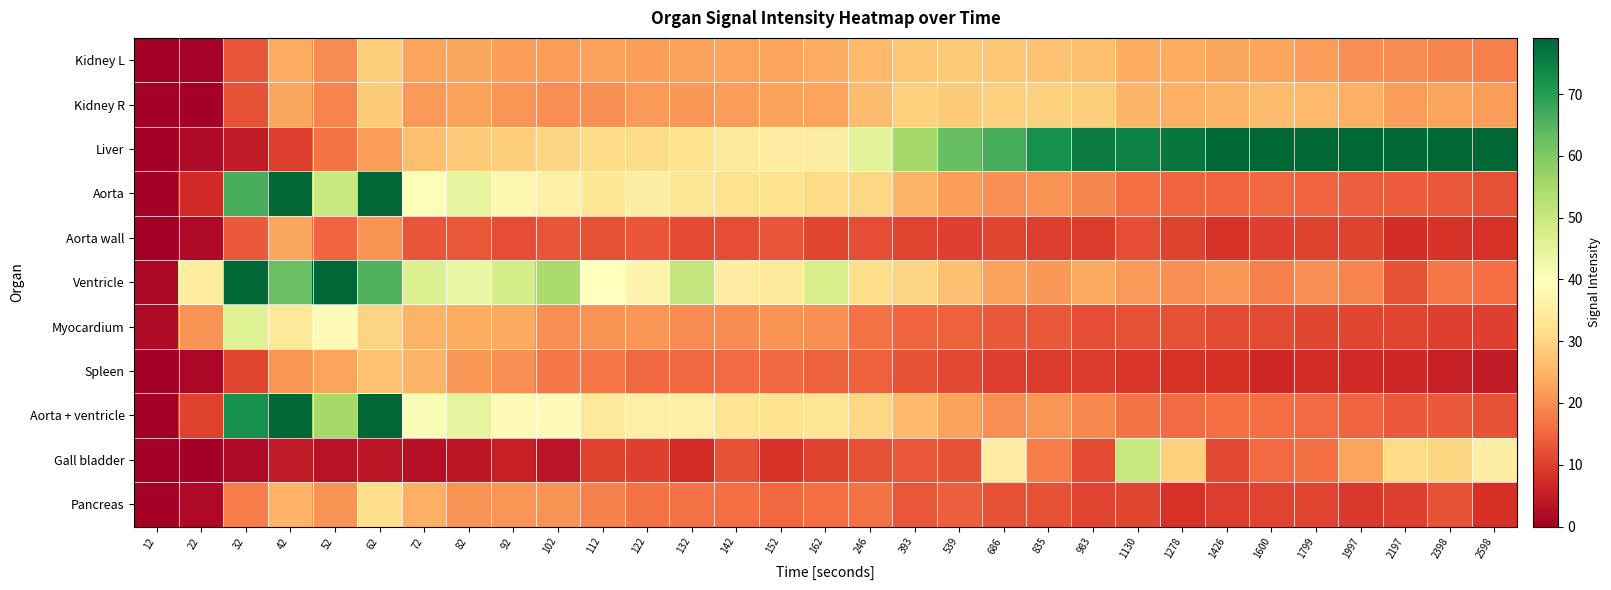

Reading left to right, list all the values displayed in this chart.

Kidney L: 12=0.0	22=0.4	32=12.9	42=23.8	52=19.7	62=28.8	72=22.9	82=23.1	92=22.0	102=21.9	112=22.3	122=22.0	132=22.5	142=22.8	152=22.6	162=23.6	246=25.9	393=27.8	539=28.1	686=27.8	835=27.2	983=26.3	1130=24.0	1278=24.0	1426=22.9	1600=22.7	1799=21.7	1997=20.2	2197=19.6	2398=18.9	2598=18.5
Kidney R: 12=0.0	22=0.1	32=12.5	42=23.0	52=18.7	62=28.5	72=21.4	82=22.4	92=20.9	102=20.0	112=20.4	122=21.5	132=21.1	142=21.7	152=22.3	162=22.6	246=26.0	393=29.0	539=28.4	686=29.3	835=29.6	983=28.9	1130=25.2	1278=24.3	1426=24.8	1600=26.1	1799=25.9	1997=24.4	2197=21.9	2398=22.7	2598=21.6
Liver: 12=0.1	22=1.9	32=4.5	42=9.6	52=16.9	62=21.9	72=26.5	82=28.4	92=28.9	102=29.8	112=31.1	122=31.0	132=32.5	142=33.7	152=34.9	162=35.3	246=45.3	393=55.3	539=62.8	686=66.6	835=72.1	983=75.9	1130=74.9	1278=76.5	1426=79.0	1600=79.9	1799=81.0	1997=82.3	2197=81.4	2398=79.6	2598=78.8
Aorta: 12=0.0	22=7.0	32=66.2	42=81.2	52=49.8	62=85.1	72=40.2	82=44.7	92=37.7	102=36.1	112=33.5	122=35.3	132=33.5	142=32.5	152=32.3	162=31.0	246=30.3	393=25.3	539=21.9	686=19.8	835=20.7	983=18.9	1130=16.4	1278=15.0	1426=15.0	1600=15.4	1799=14.9	1997=14.1	2197=13.7	2398=13.1	2598=12.2
Aorta wall: 12=0.0	22=1.6	32=13.4	42=23.0	52=15.0	62=20.4	72=13.0	82=13.1	92=12.0	102=13.0	112=12.2	122=12.9	132=11.6	142=11.7	152=12.9	162=11.1	246=11.8	393=10.6	539=9.9	686=11.0	835=9.9	983=9.4	1130=12.0	1278=10.3	1426=8.6	1600=10.2	1799=10.2	1997=10.3	2197=7.7	2398=8.4	2598=8.0
Ventricle: 12=1.4	22=34.8	32=116.2	42=62.6	52=91.6	62=65.2	72=46.4	82=43.8	92=47.9	102=54.8	112=39.6	122=36.9	132=50.4	142=35.0	152=34.2	162=47.6	246=31.6	393=29.8	539=26.6	686=22.3	835=21.1	983=23.2	1130=21.4	1278=19.8	1426=20.8	1600=18.4	1799=19.9	1997=18.5	2197=12.5	2398=17.2	2598=16.0
Myocardium: 12=1.9	22=20.6	32=46.1	42=34.0	52=38.6	62=29.7	72=24.7	82=24.0	92=23.2	102=20.1	112=20.6	122=20.9	132=19.7	142=19.7	152=20.6	162=20.0	246=16.4	393=14.9	539=14.4	686=13.5	835=13.3	983=12.0	1130=12.6	1278=12.4	1426=11.5	1600=11.5	1799=11.0	1997=10.9	2197=10.8	2398=10.1	2598=10.1
Spleen: 12=0.0	22=1.5	32=10.9	42=20.8	52=22.8	62=27.1	72=25.0	82=21.1	92=20.0	102=17.1	112=17.1	122=15.3	132=15.2	142=15.5	152=15.4	162=14.3	246=14.4	393=12.5	539=11.3	686=10.2	835=9.5	983=9.4	1130=8.8	1278=8.0	1426=7.8	1600=6.6	1799=7.4	1997=6.9	2197=6.7	2398=5.3	2598=4.7
Aorta + ventricle: 12=0.2	22=10.4	32=72.0	42=79.1	52=55.1	62=82.9	72=41.0	82=44.7	92=38.9	102=38.4	112=34.2	122=35.5	132=35.6	142=32.9	152=32.7	162=33.2	246=30.4	393=25.8	539=22.5	686=20.1	835=20.8	983=19.4	1130=17.0	1278=15.6	1426=15.8	1600=15.8	1799=15.5	1997=14.7	2197=13.6	2398=13.6	2598=12.5
Gall bladder: 12=0.0	22=0.0	32=1.7	42=4.6	52=3.2	62=3.8	72=3.0	82=3.7	92=5.4	102=3.5	112=10.4	122=10.1	132=7.2	142=12.2	152=8.6	162=10.3	246=12.1	393=13.1	539=12.4	686=35.2	835=17.9	983=11.6	1130=50.3	1278=29.2	1426=11.3	1600=15.6	1799=16.3	1997=22.7	2197=31.1	2398=30.3	2598=35.3
Pancreas: 12=0.0	22=1.6	32=17.9	42=25.0	52=20.5	62=31.8	72=24.3	82=20.7	92=20.7	102=20.5	112=18.3	122=16.4	132=16.6	142=15.8	152=15.4	162=15.9	246=16.4	393=13.1	539=14.0	686=12.4	835=12.1	983=10.7	1130=11.0	1278=8.1	1426=9.8	1600=10.6	1799=10.6	1997=9.3	2197=10.1	2398=12.4	2598=7.8